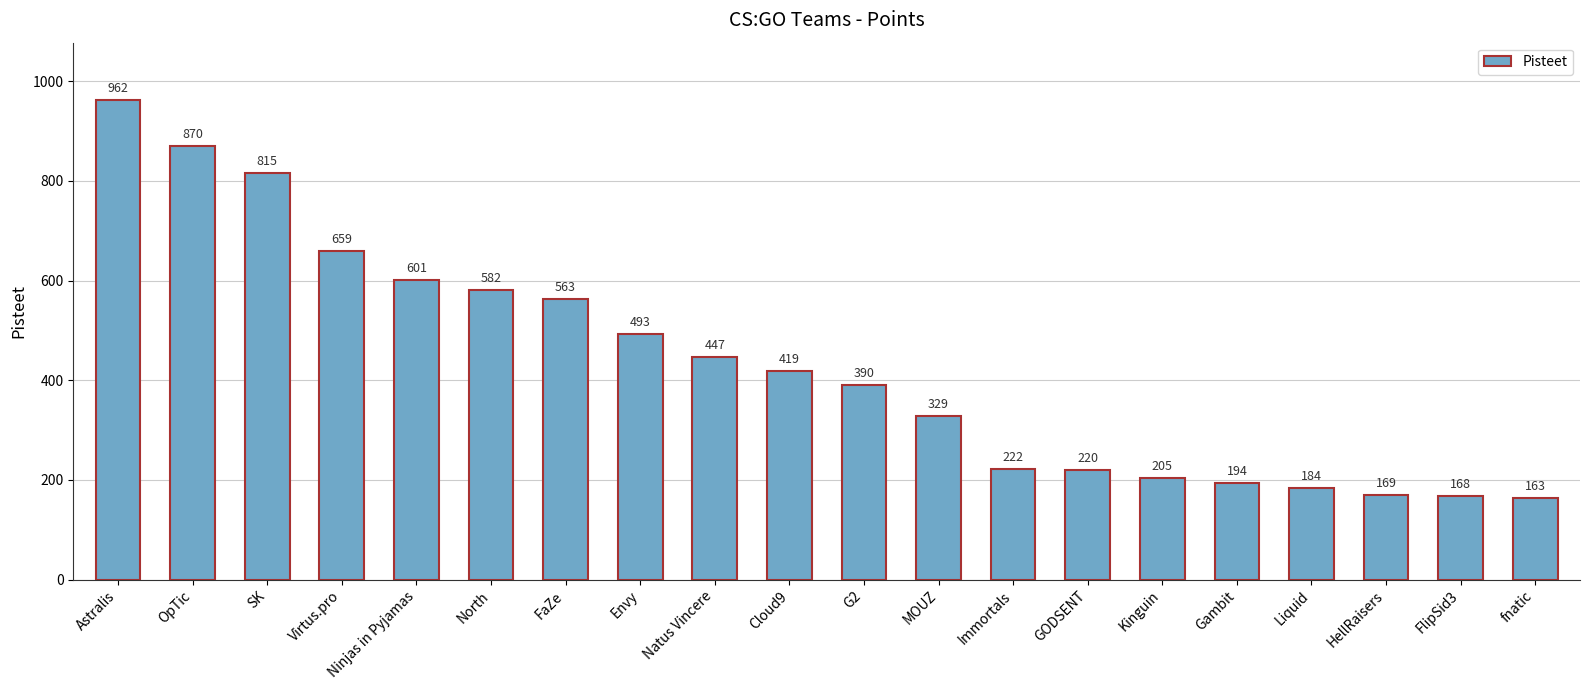

The value at Envy is 493. True or false?

True